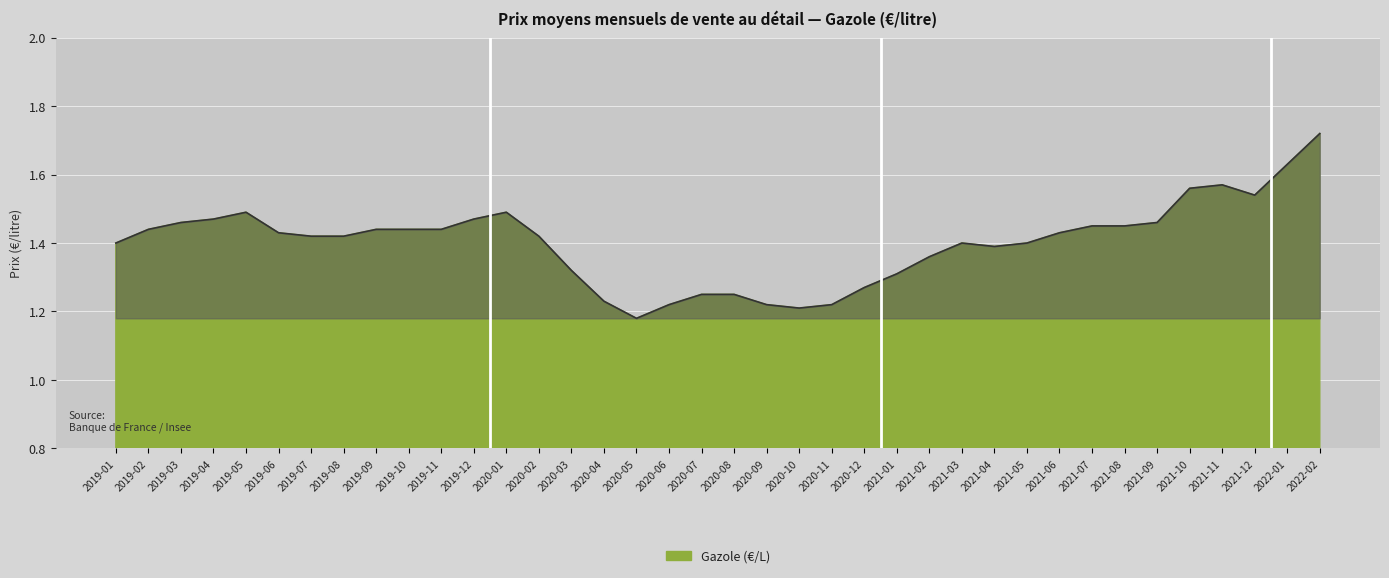

What position from the right is 2021-12?

3